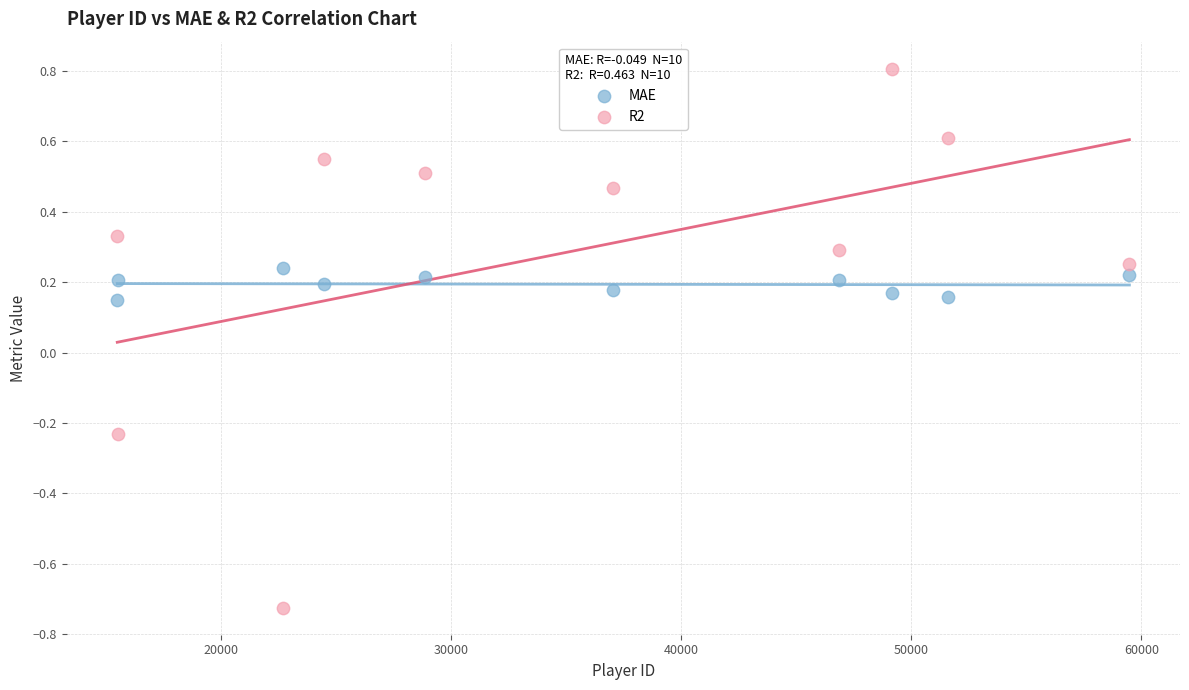

What are all the series names shown in the legend?

MAE, R2